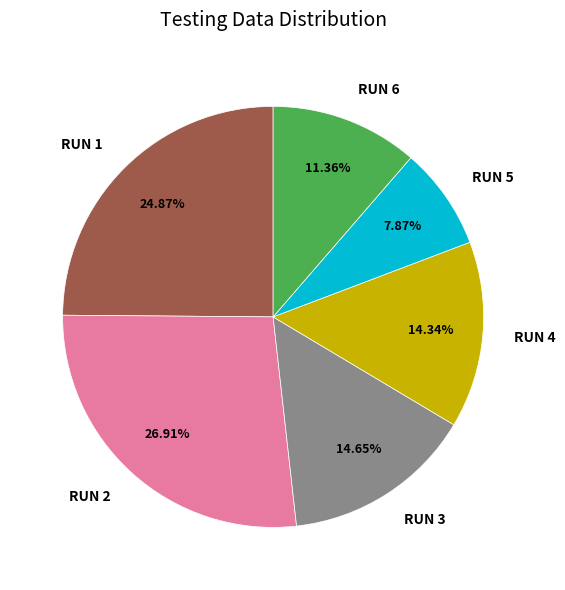

To the nearest percent, what is the combined percentage of RUN 5 and RUN 4?

22%